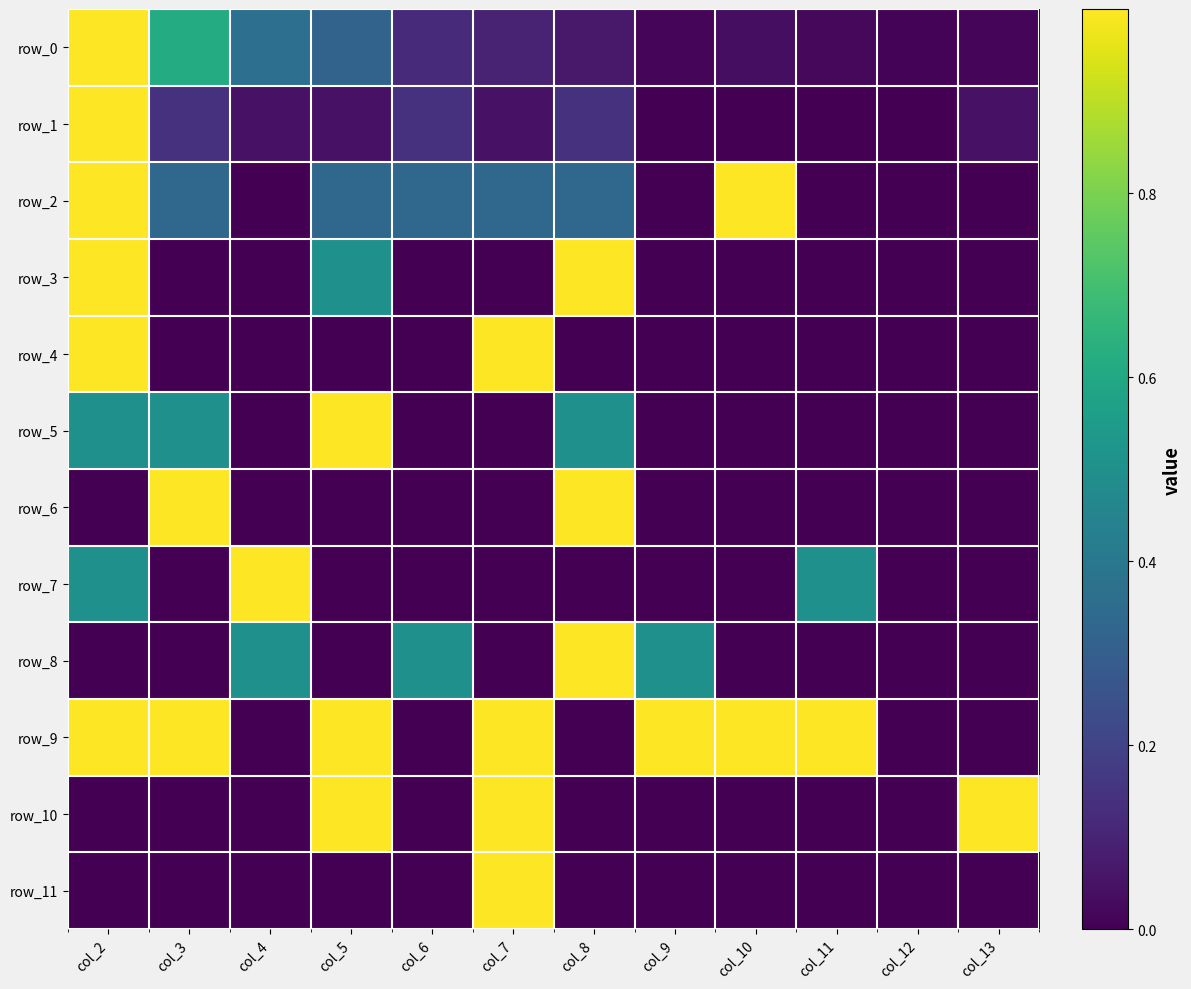

Which category has the highest value in the row_8 series?

col_8